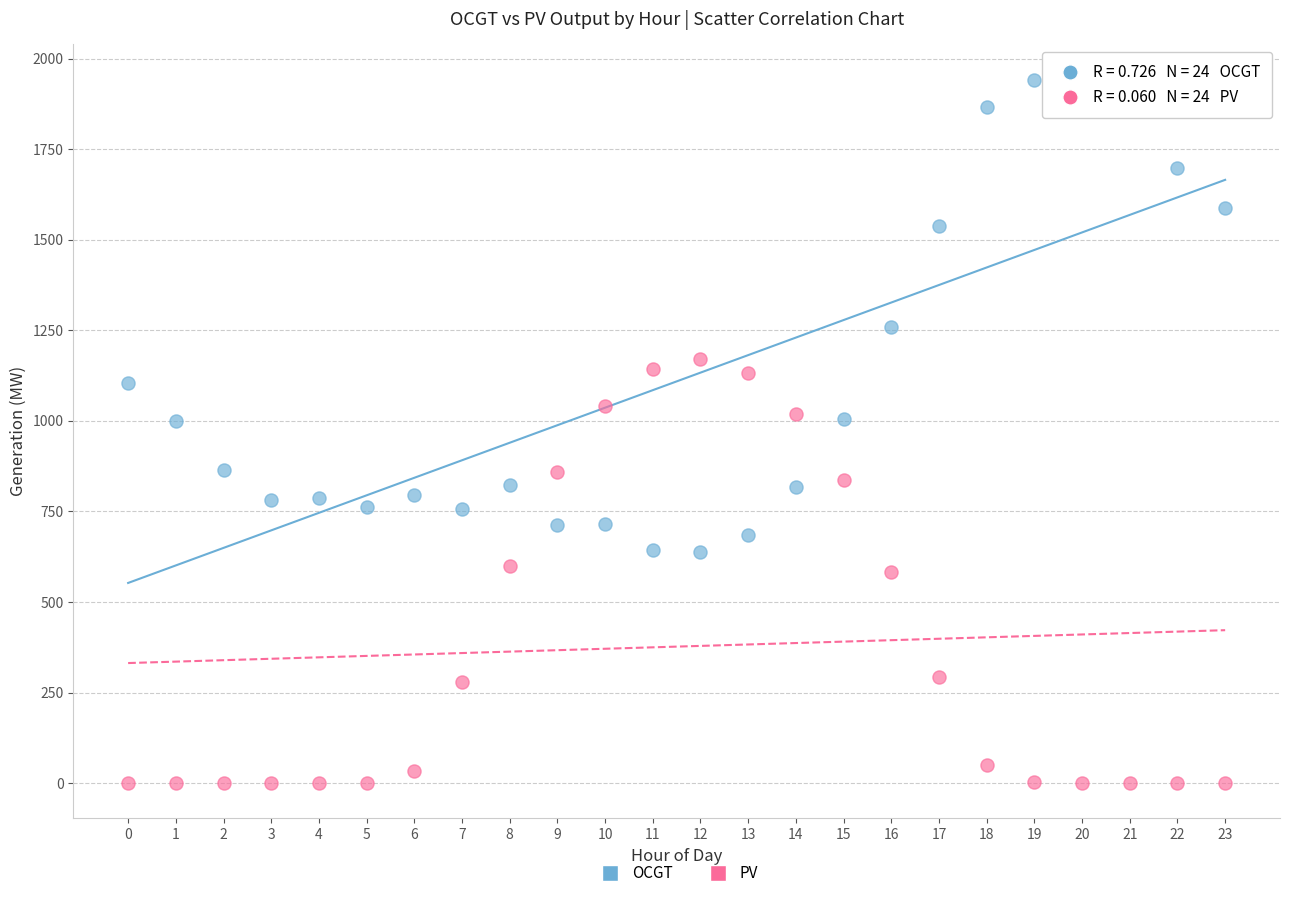

Across all data points, what is the range of Y values (max minus min)?

1942